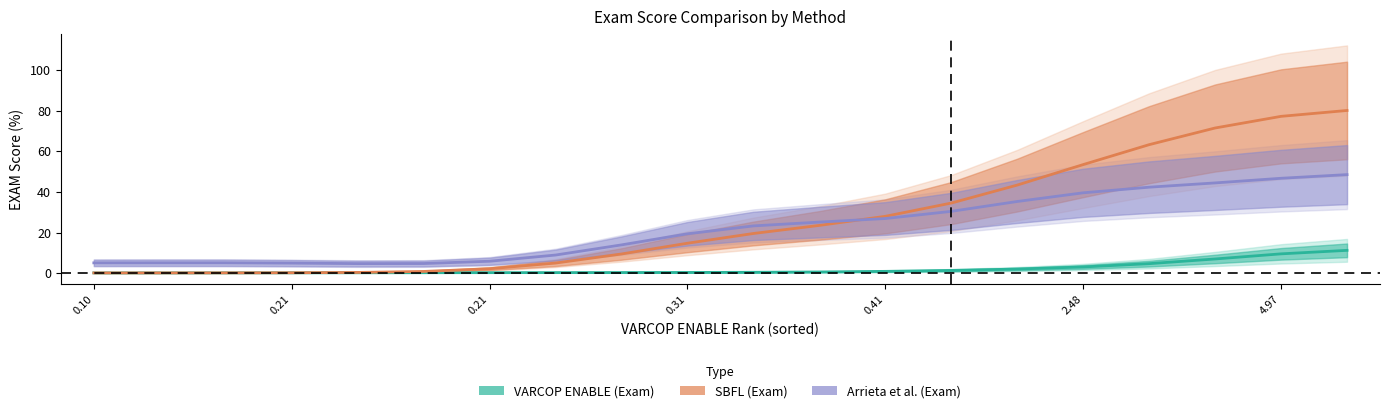

True or false: Arrieta et al. (Exam) and VARCOP ENABLE (Exam) intersect in this chart.

False